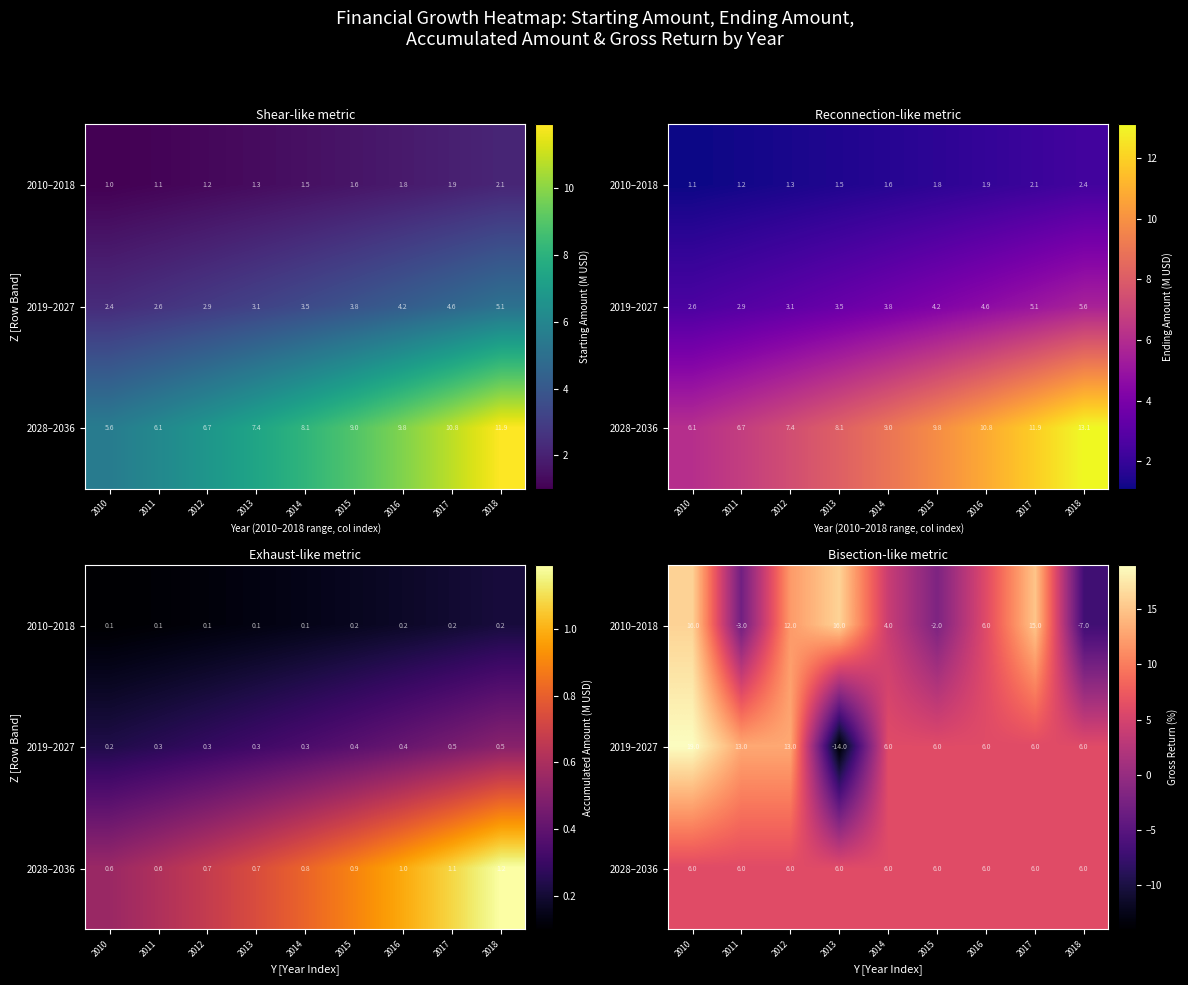

How many distinct data groups are displayed?

3